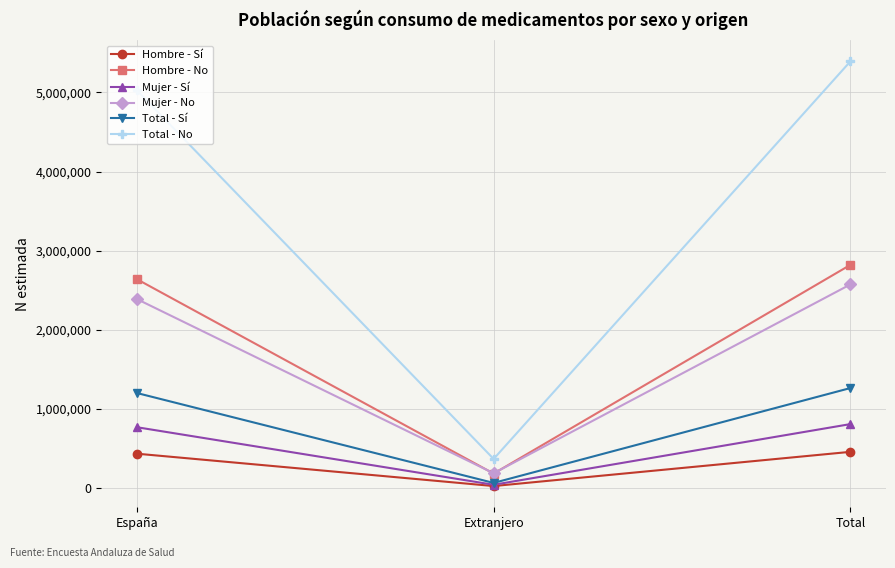

Which series has the widest spread of values?

Total - No